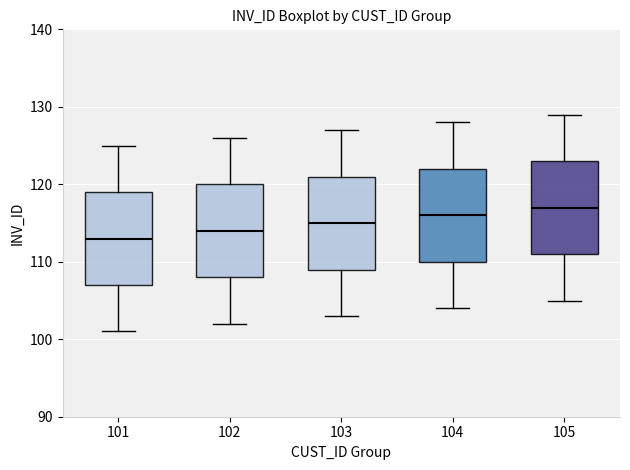

Reading left to right, transcribe this box plot: for each box, give where its median line is, the range the box spans, and where its two whiskers end, as read against the y-axis. The values are not printed on the chart, so give them approximately, as read against the axis.

101: median 113, box 107 to 119, whiskers 101 to 125
102: median 114, box 108 to 120, whiskers 102 to 126
103: median 115, box 109 to 121, whiskers 103 to 127
104: median 116, box 110 to 122, whiskers 104 to 128
105: median 117, box 111 to 123, whiskers 105 to 129